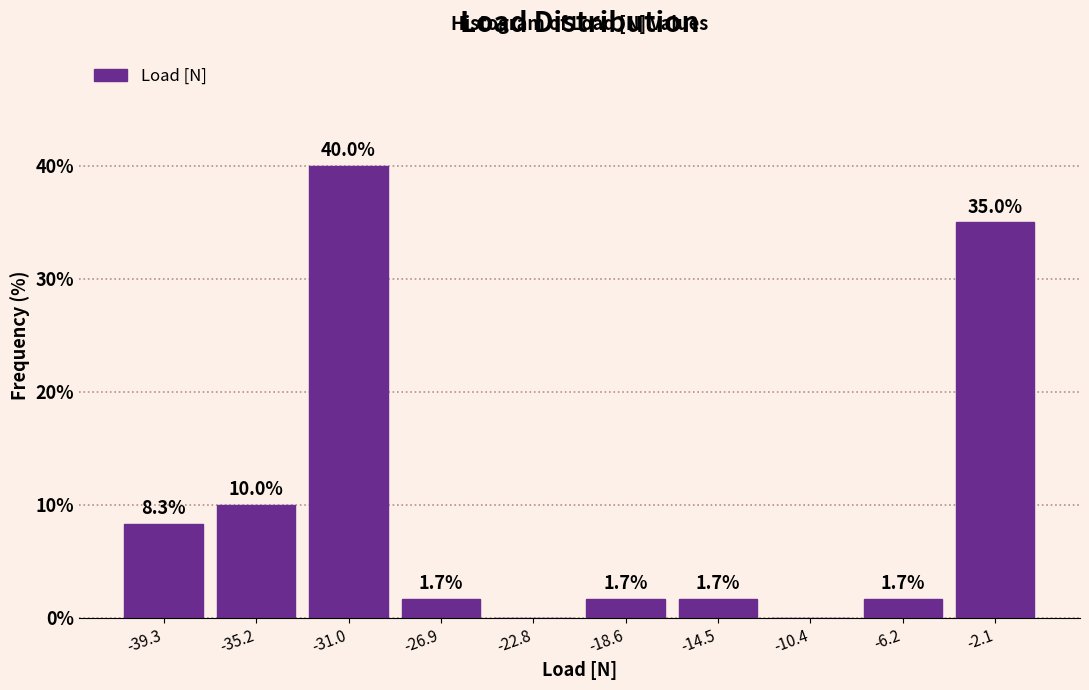

Which range on the x-axis has the tallest bar?

-33.0 to -29.0